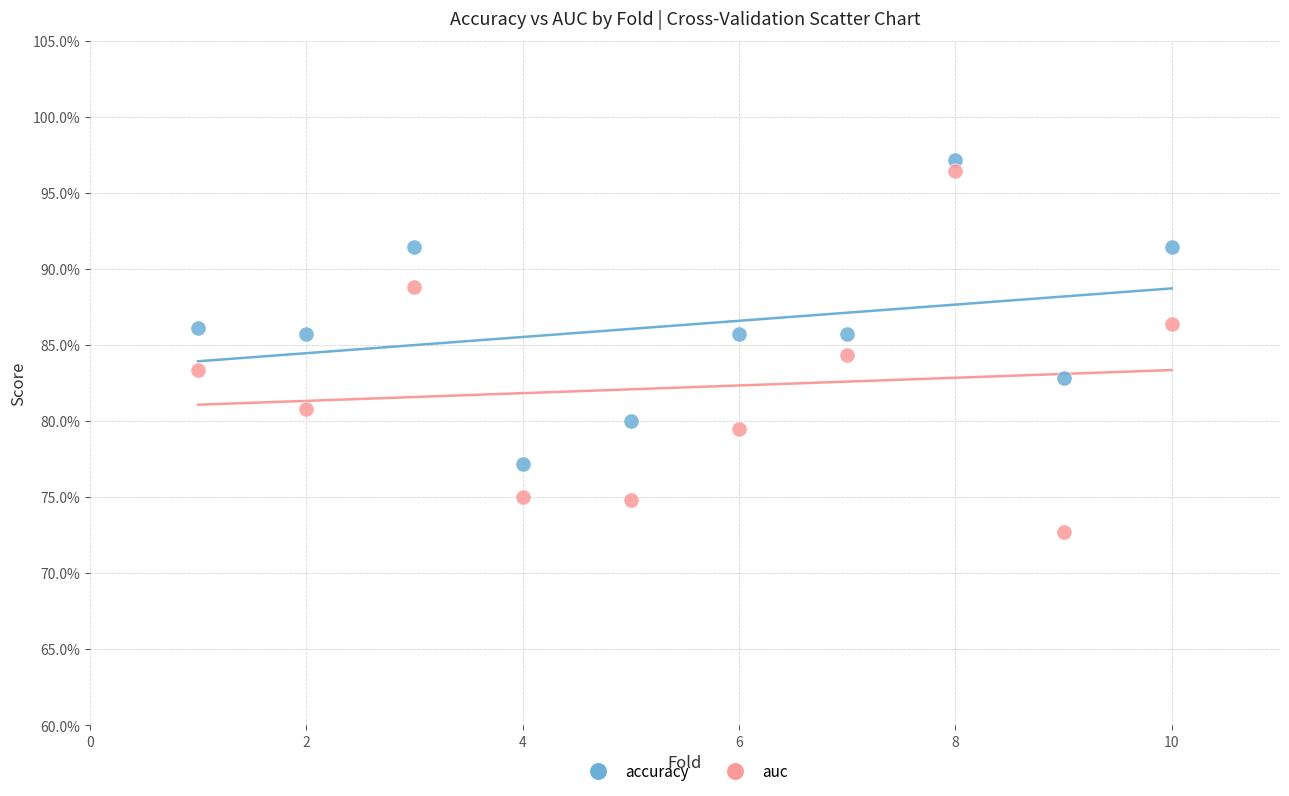

What are all the series names shown in the legend?

accuracy, auc